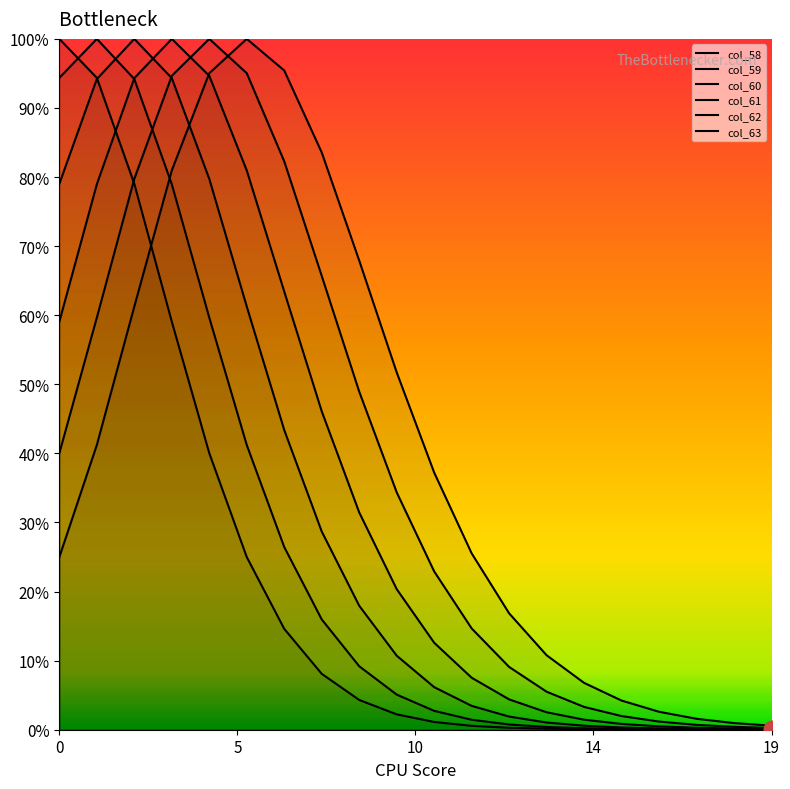

Where do col_58 and col_62 first cross each other?

5 and 10